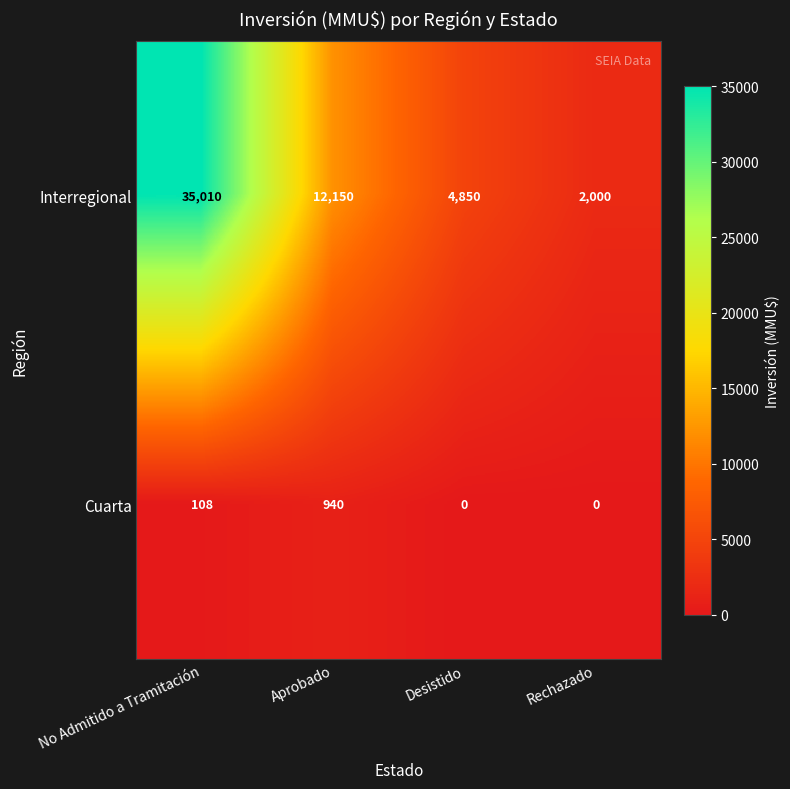

How many data points in Interregional are less than 12150?

2